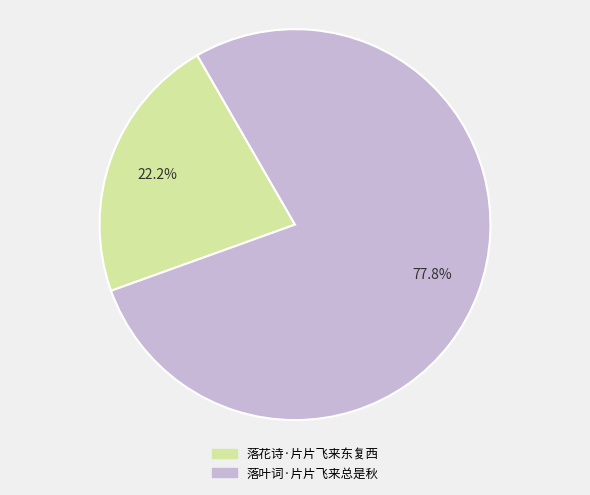

Which category has the smallest portion of the pie?

落花诗·片片飞来东复西